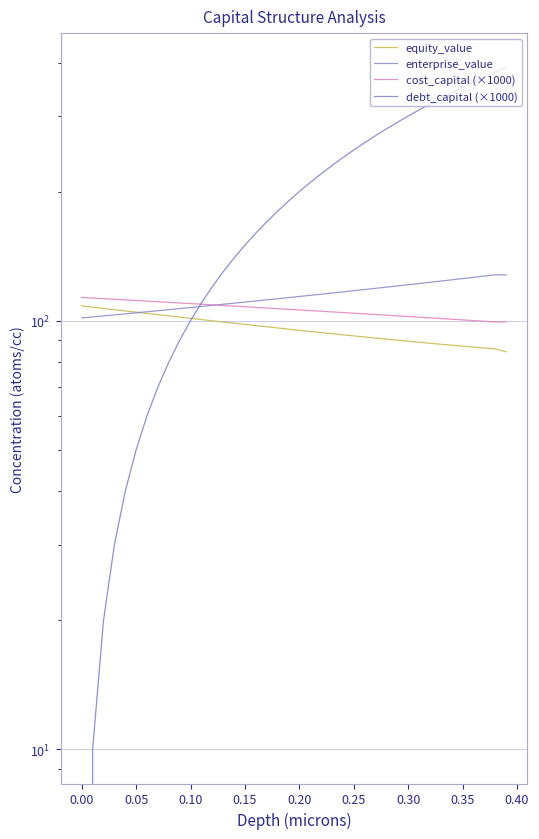

At how many categories does at least one series exceed 257?

14